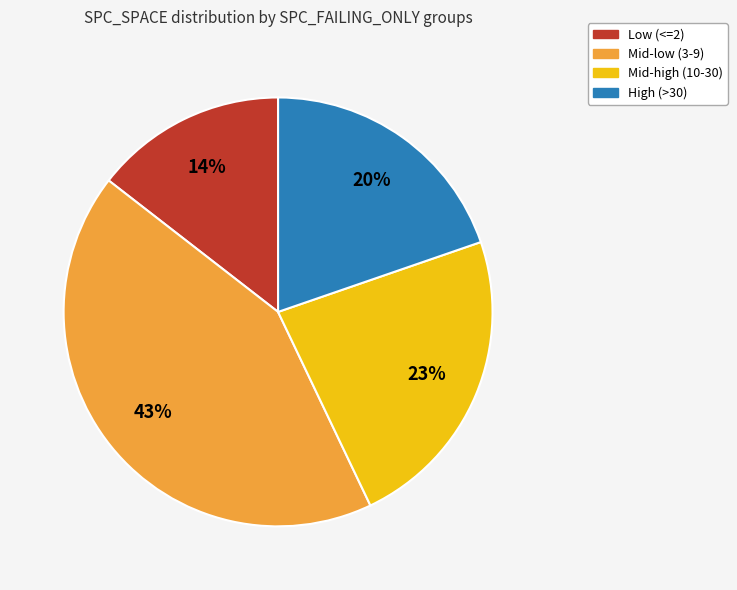

Is there a majority slice in this chart?

No